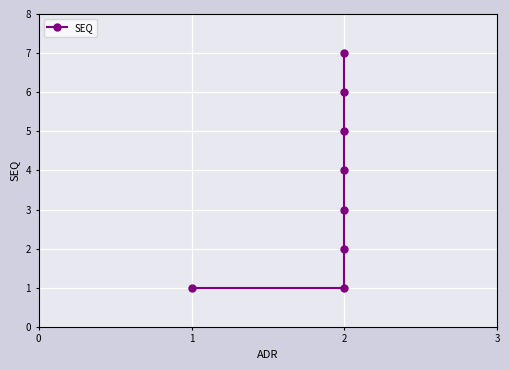

What is the approximate value at 2?

7